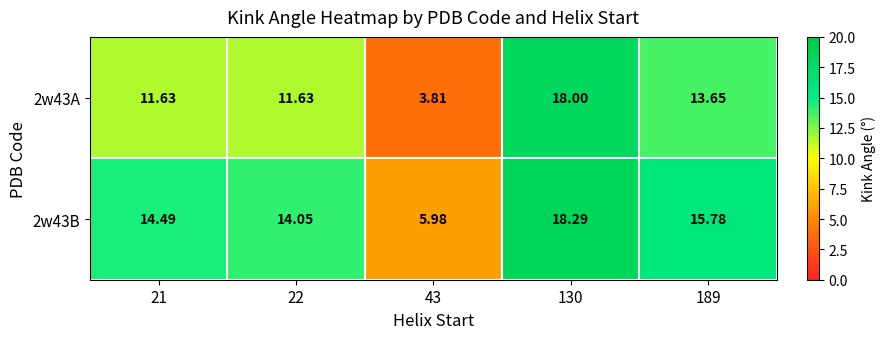

Is the value of 2w43B at 189 greater than the value of 2w43A at 43?

Yes